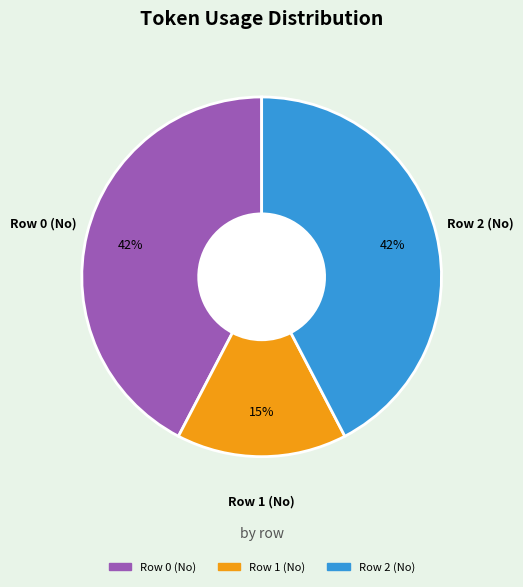

To the nearest percent, what is the combined percentage of Row 1 (No) and Row 0 (No)?

58%